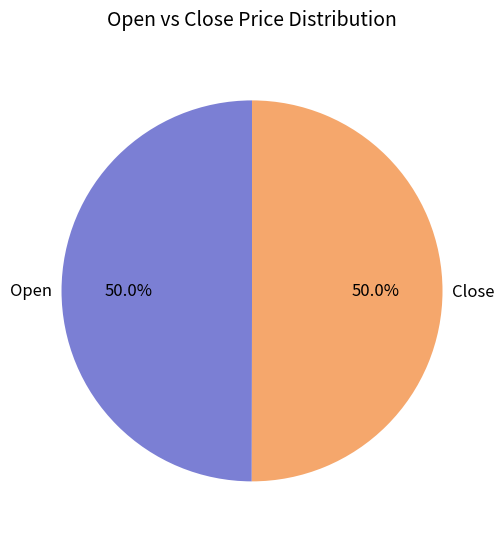

What is the ratio of the value at Close to the value at Open?

1.0